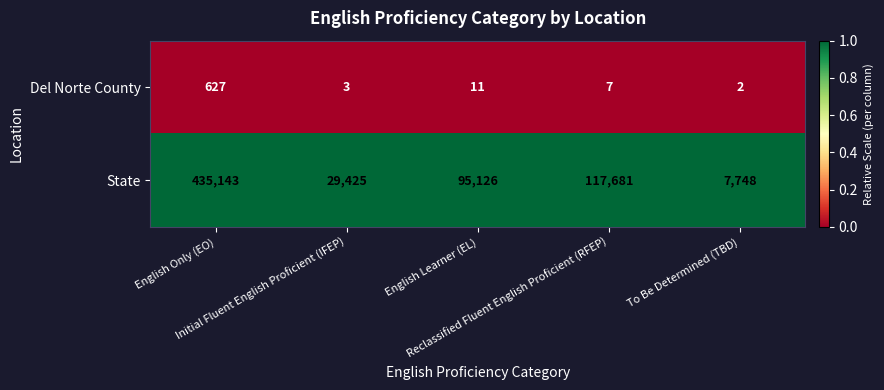

What is the minimum value for State?

7748